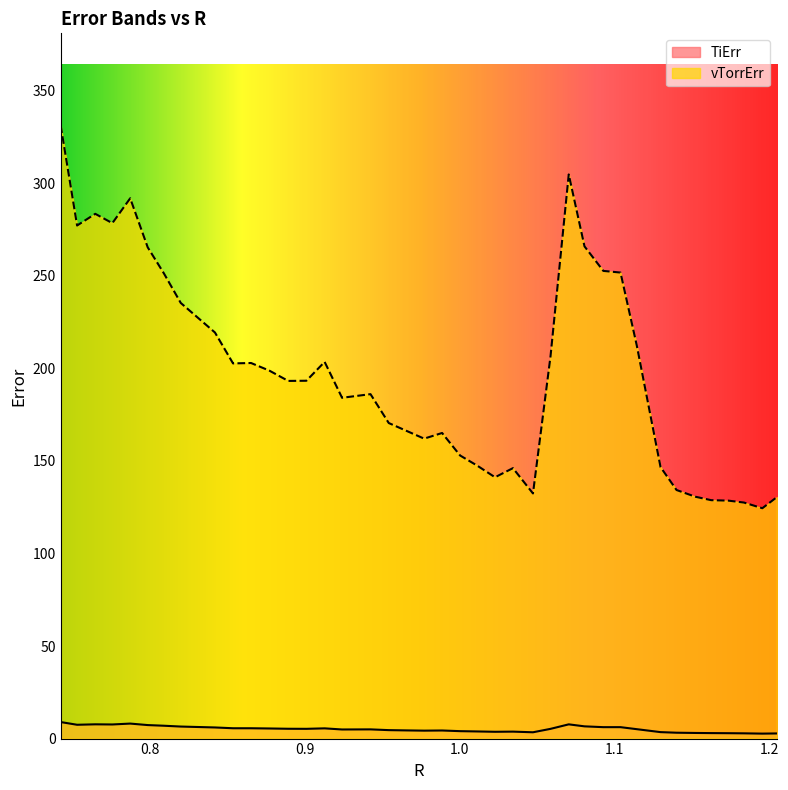

Reading right to left, transcribe all the data shown in this chart.

TiErr: 2.8	2.7	2.8	2.9	3.0	3.0	3.2	3.5	5.1	6.2	6.2	6.6	7.7	5.3	3.4	3.8	3.7	3.9	4.0	4.4	4.3	4.4	4.6	5.0	4.9	5.5	5.3	5.3	5.5	5.6	5.6	6.0	6.5	6.9	7.3	8.1	7.6	7.7	7.5	8.9
vTorrErr: 130.5	124.5	127.5	128.6	128.8	130.7	134.3	146.7	212.5	251.8	252.7	265.9	304.8	206.6	132.4	146.1	141.2	147.5	152.9	165.1	162.1	166.4	170.5	186.1	184.1	203.5	193.3	193.2	198.8	202.9	202.7	219.4	235.4	251.4	265.4	291.9	278.5	283.5	277.2	331.3